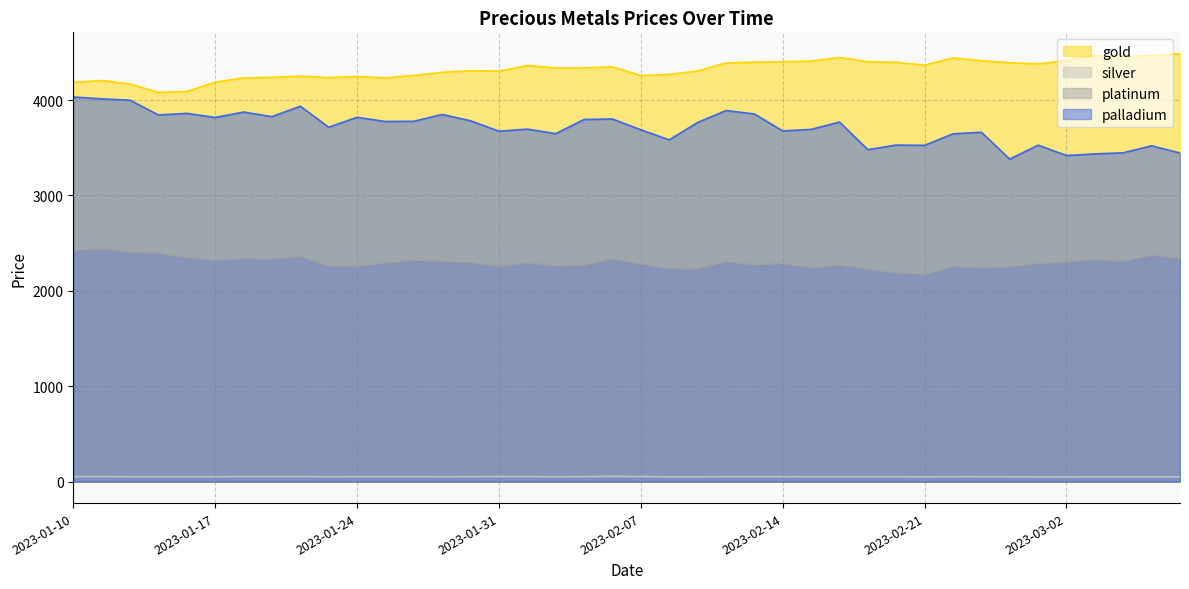

What is the maximum value shown in the chart?

4485.8